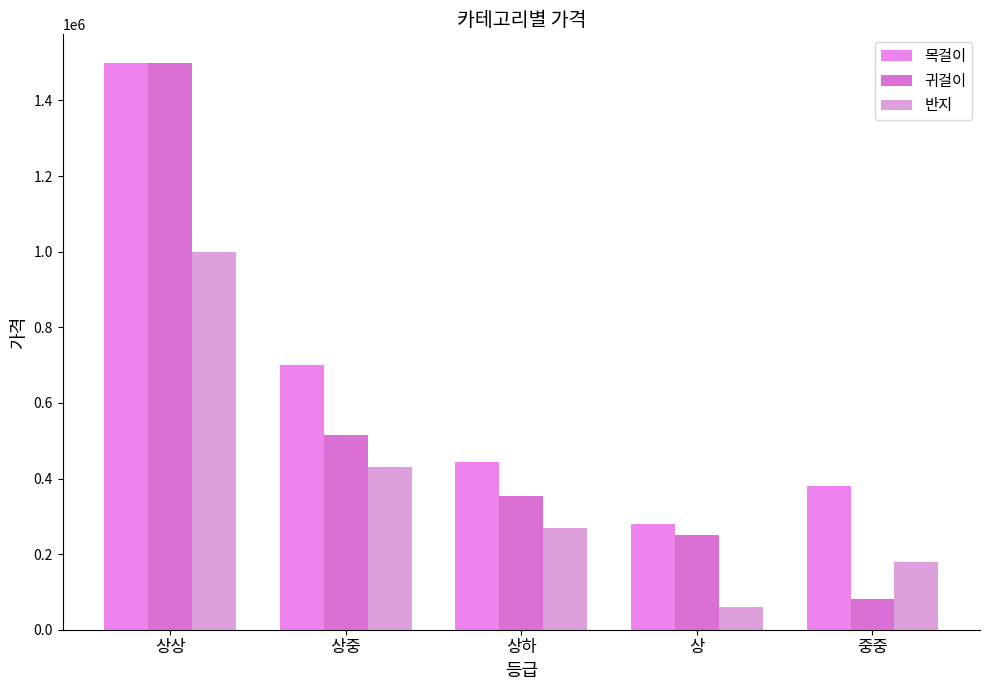

Is the value of 목걸이 at 중중 greater than the value of 귀걸이 at 상중?

No